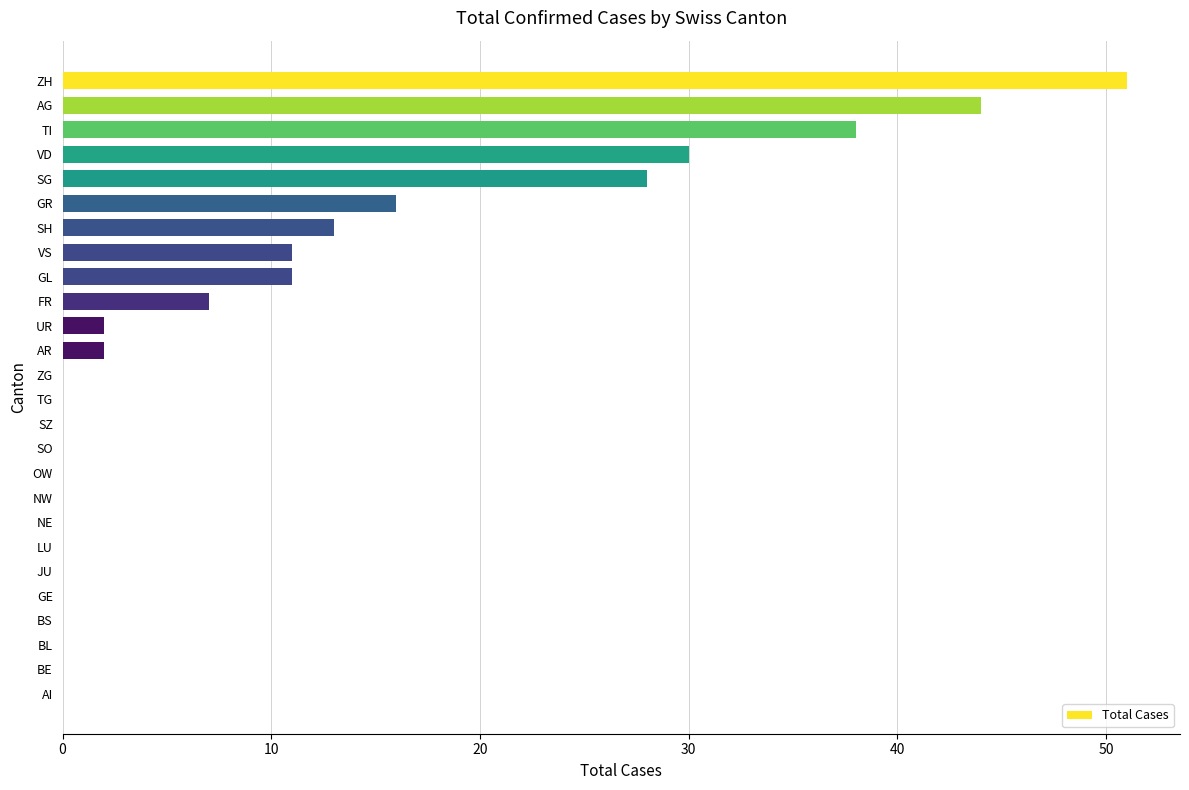

At which label is the value closest to 25?

SG